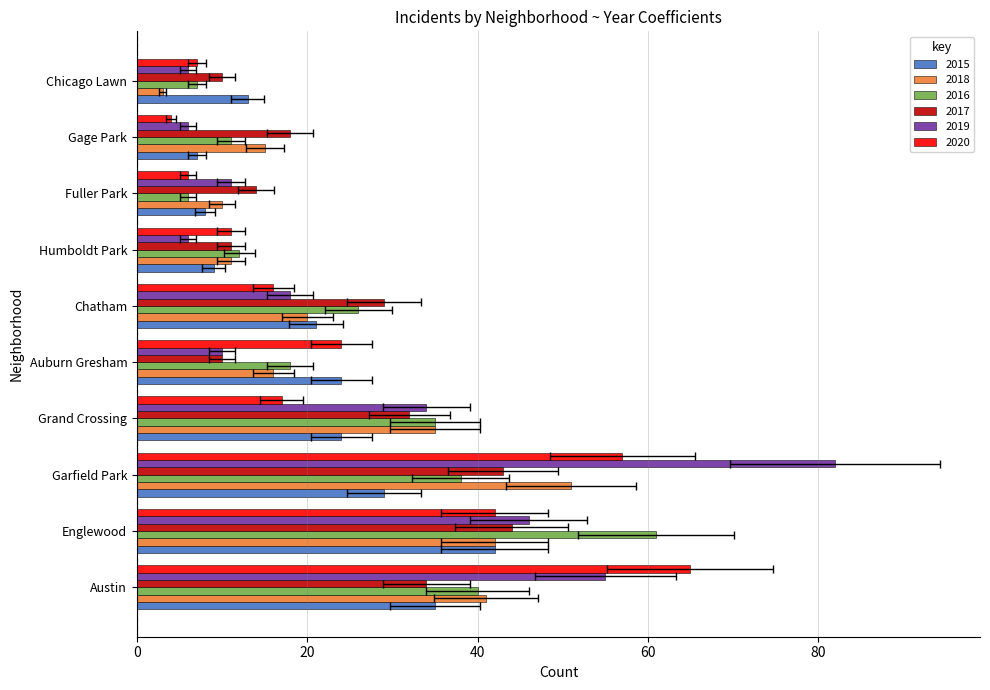

Which series has the largest range (max minus min)?

2019